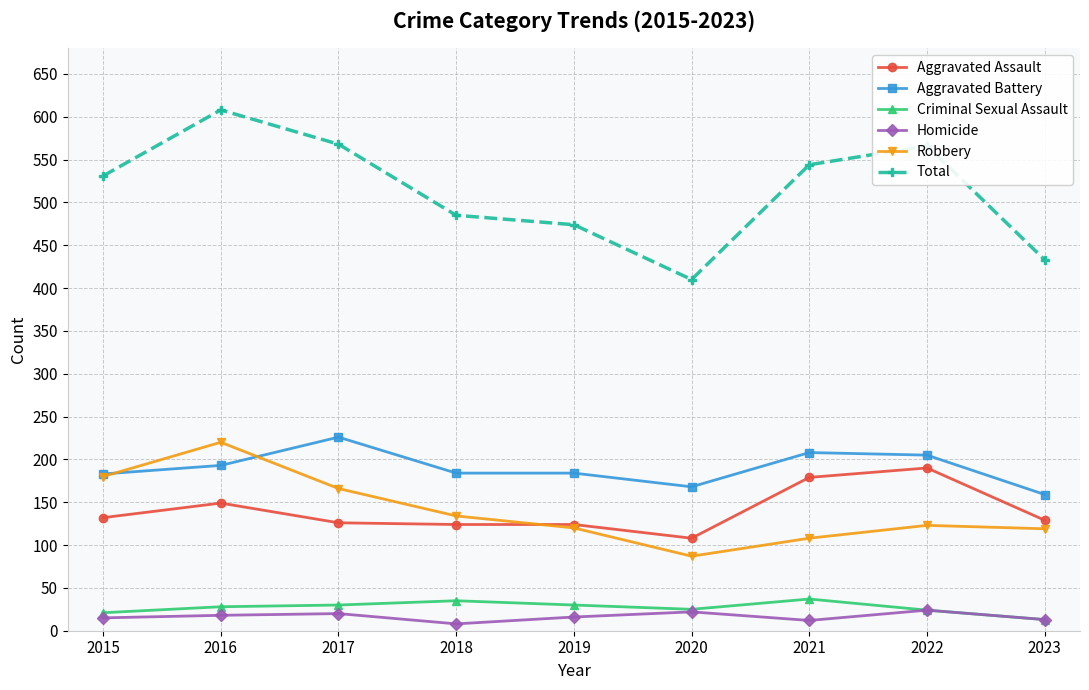

At which category does the chart reach its peak across all series?

2016